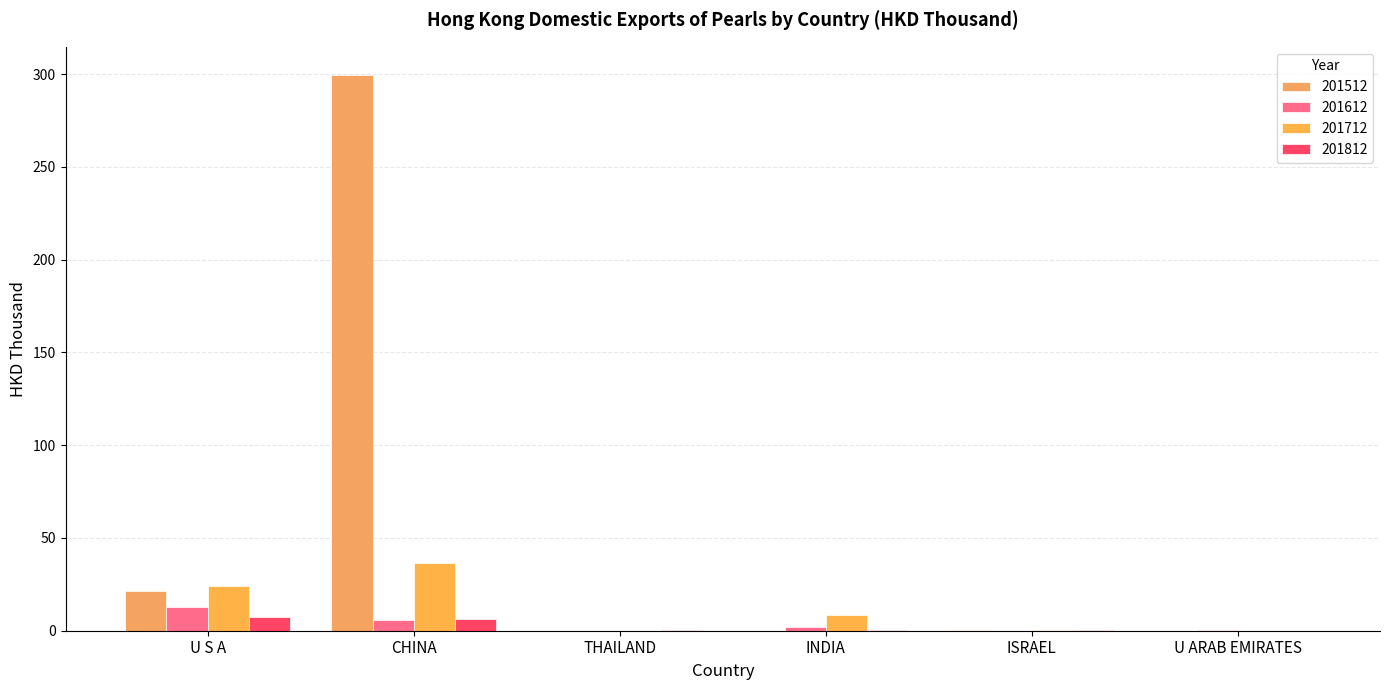

Reading right to left, list all the values displayed in this chart.

201512: 0.0	0.3	0.0	0.0	299.8	21.3
201612: 0.6	0.1	2.2	0.0	5.9	13.0
201712: 0.1	0.2	8.5	0.0	36.7	24.3
201812: 0.0	0.3	0.3	0.6	6.1	7.3